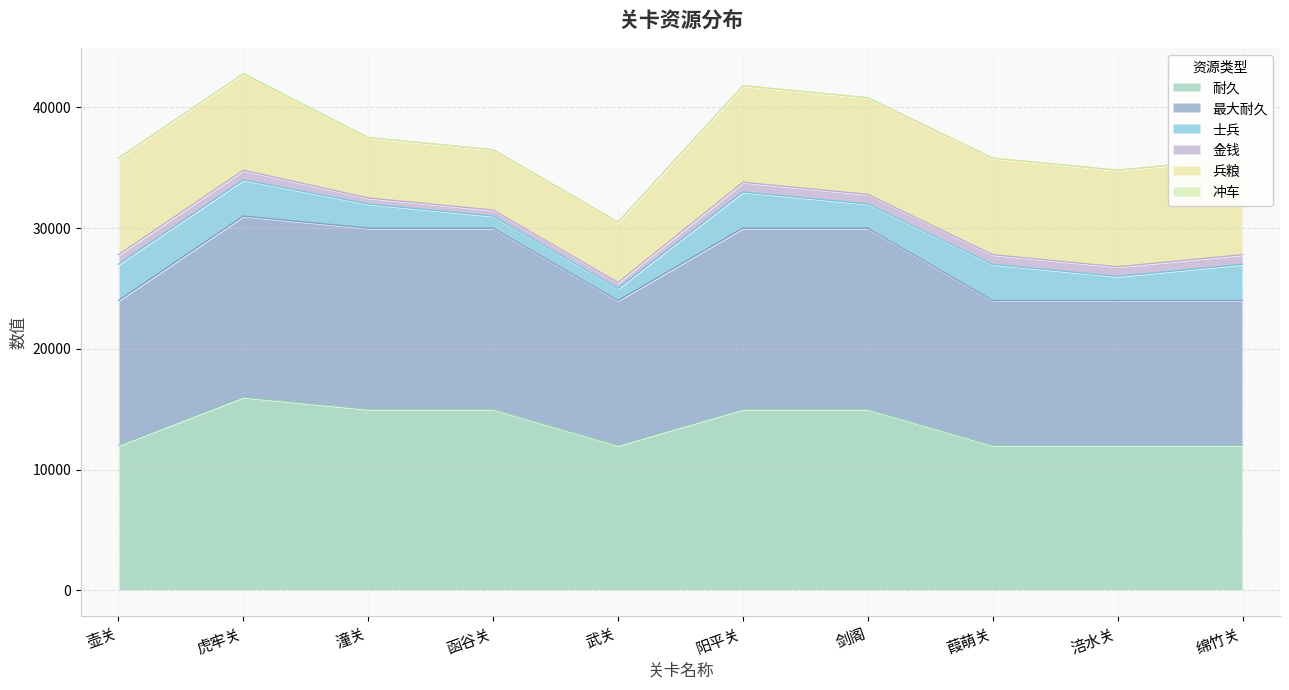

True or false: 冲车 has a value of 1 at 潼关.

False